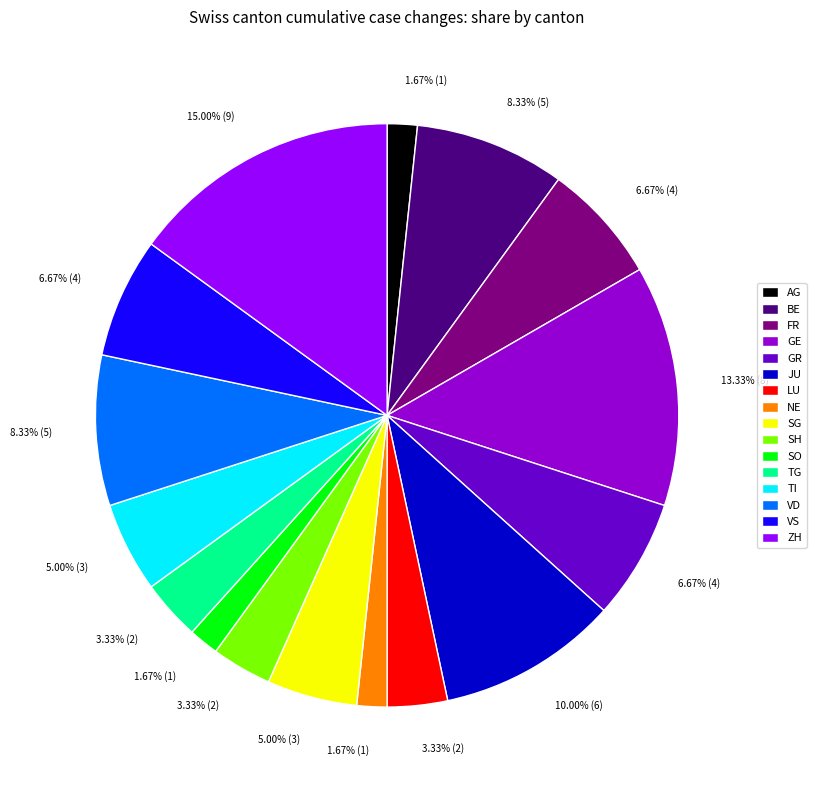

Do BE and JU together represent more than half of the pie?

No